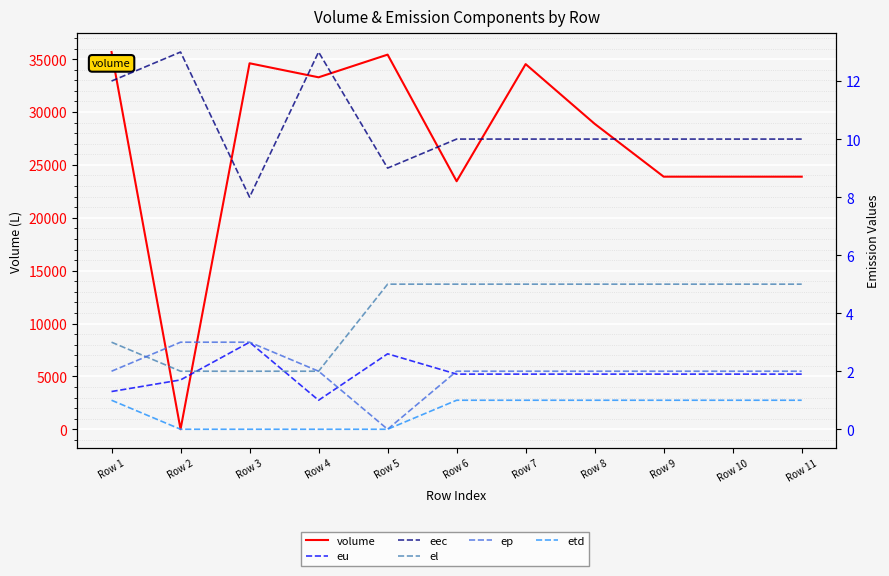

Reading right to left, transcribe all the data shown in this chart.

volume: Row 11=23888.0	Row 10=23888.0	Row 9=23888.0	Row 8=28888.0	Row 7=34534.0	Row 6=23456.0	Row 5=35431.0	Row 4=33287.0	Row 3=34613.0	Row 2=0.0	Row 1=35677.0
eu: Row 11=1.9	Row 10=1.9	Row 9=1.9	Row 8=1.9	Row 7=1.9	Row 6=1.9	Row 5=2.6	Row 4=1.0	Row 3=3.0	Row 2=1.7	Row 1=1.3
eec: Row 11=10.0	Row 10=10.0	Row 9=10.0	Row 8=10.0	Row 7=10.0	Row 6=10.0	Row 5=9.0	Row 4=13.0	Row 3=8.0	Row 2=13.0	Row 1=12.0
el: Row 11=5.0	Row 10=5.0	Row 9=5.0	Row 8=5.0	Row 7=5.0	Row 6=5.0	Row 5=5.0	Row 4=2.0	Row 3=2.0	Row 2=2.0	Row 1=3.0
ep: Row 11=2.0	Row 10=2.0	Row 9=2.0	Row 8=2.0	Row 7=2.0	Row 6=2.0	Row 5=0.0	Row 4=2.0	Row 3=3.0	Row 2=3.0	Row 1=2.0
etd: Row 11=1.0	Row 10=1.0	Row 9=1.0	Row 8=1.0	Row 7=1.0	Row 6=1.0	Row 5=0.0	Row 4=0.0	Row 3=0.0	Row 2=0.0	Row 1=1.0